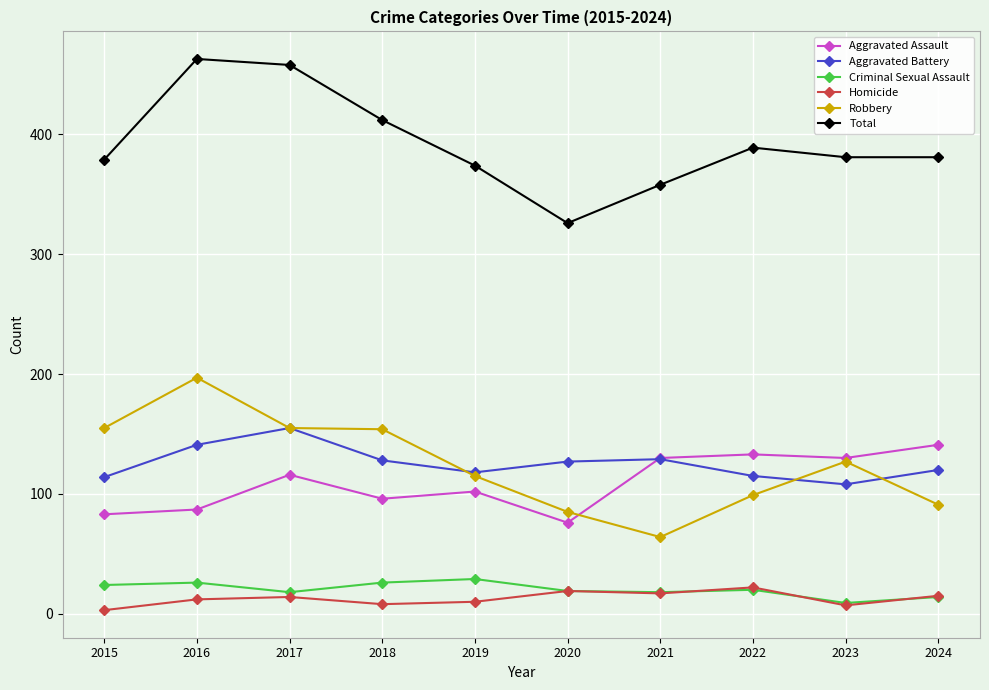

What is the value of the Total point at the 5th from the left?

374